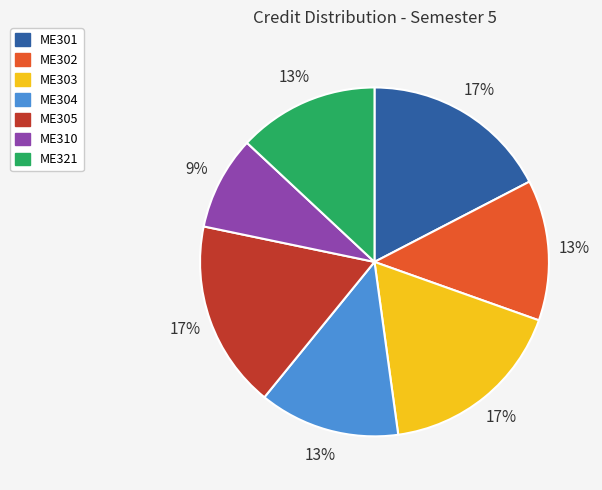

Combined, do ME302 and ME321 account for over 50%?

No